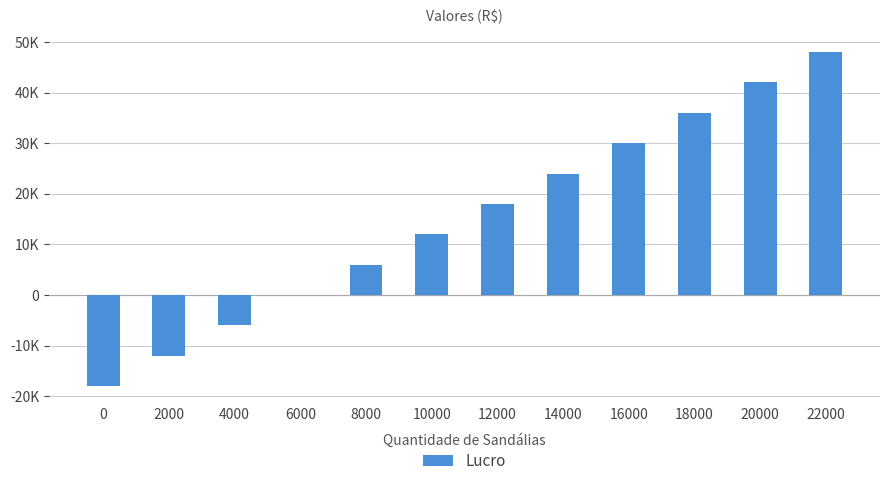

How many series are shown in this chart?

1